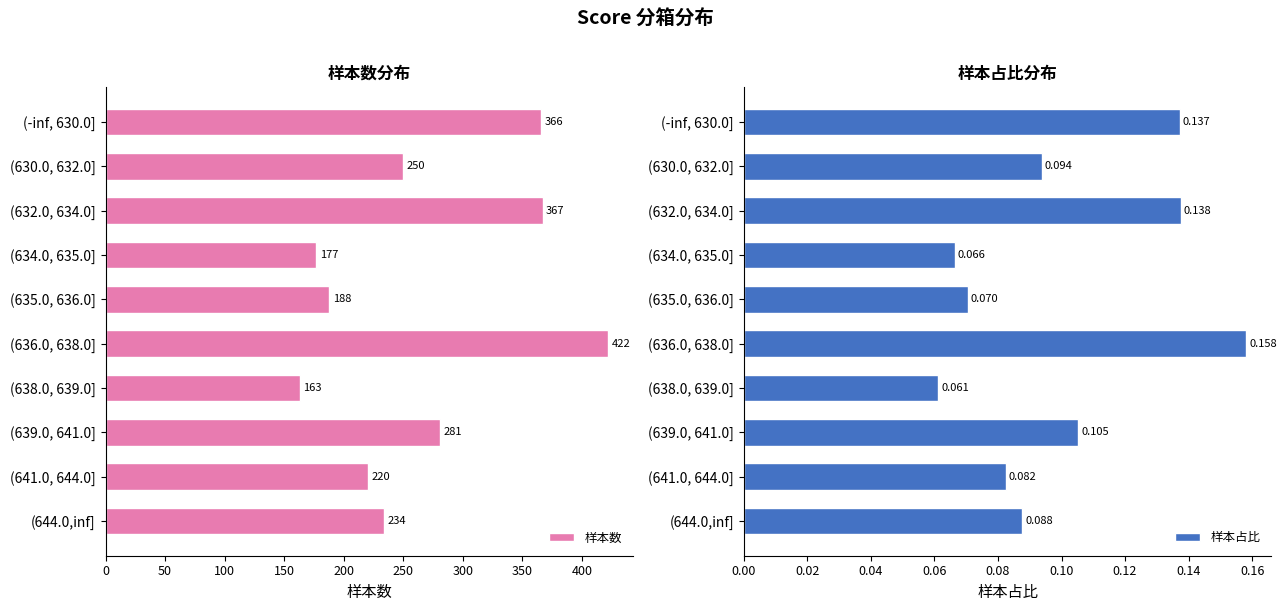

List the series in order of their overall mean, lowest first.

样本占比, 样本数